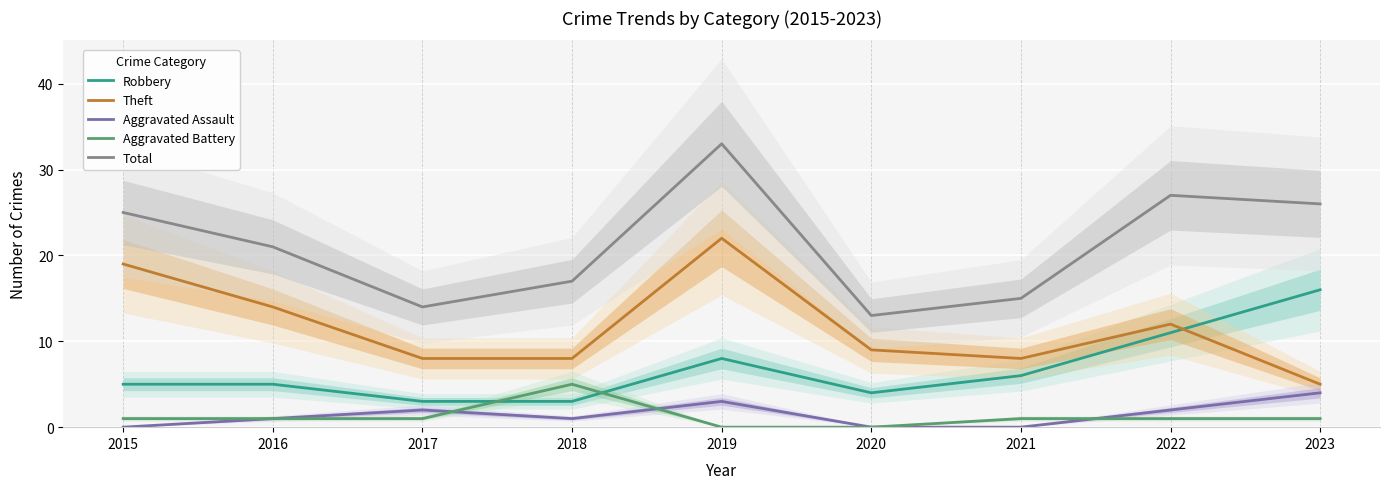

Reading left to right, what are all the values shown in this chart?

Robbery: 5	5	3	3	8	4	6	11	16
Theft: 19	14	8	8	22	9	8	12	5
Aggravated Assault: 0	1	2	1	3	0	0	2	4
Aggravated Battery: 1	1	1	5	0	0	1	1	1
Total: 25	21	14	17	33	13	15	27	26